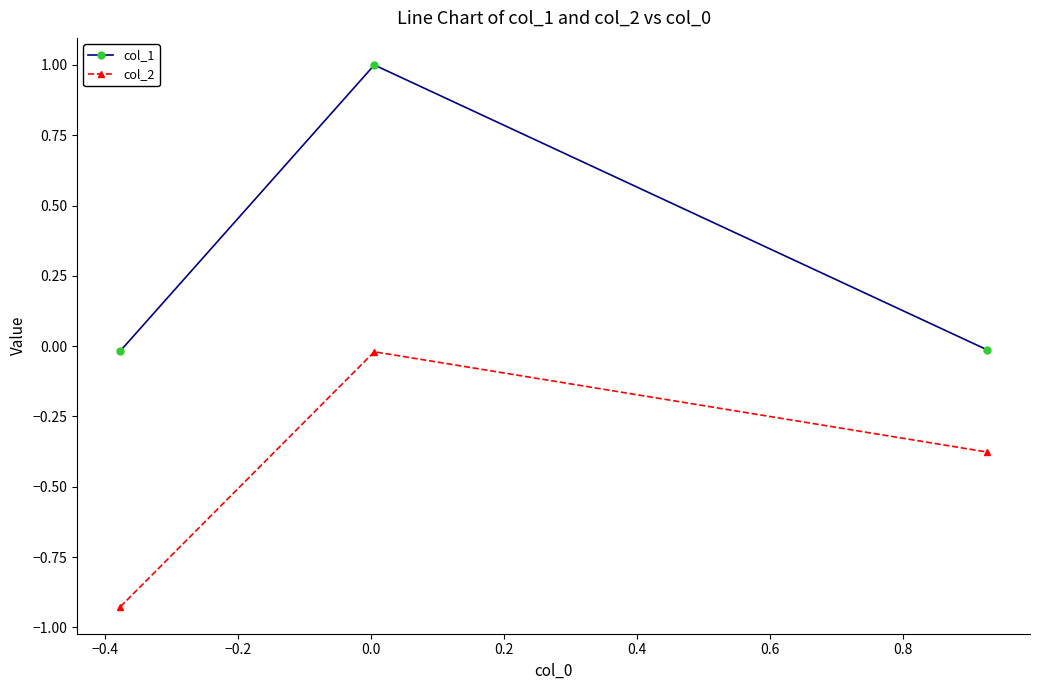

List the series in order of their peak value, highest first.

col_1, col_2